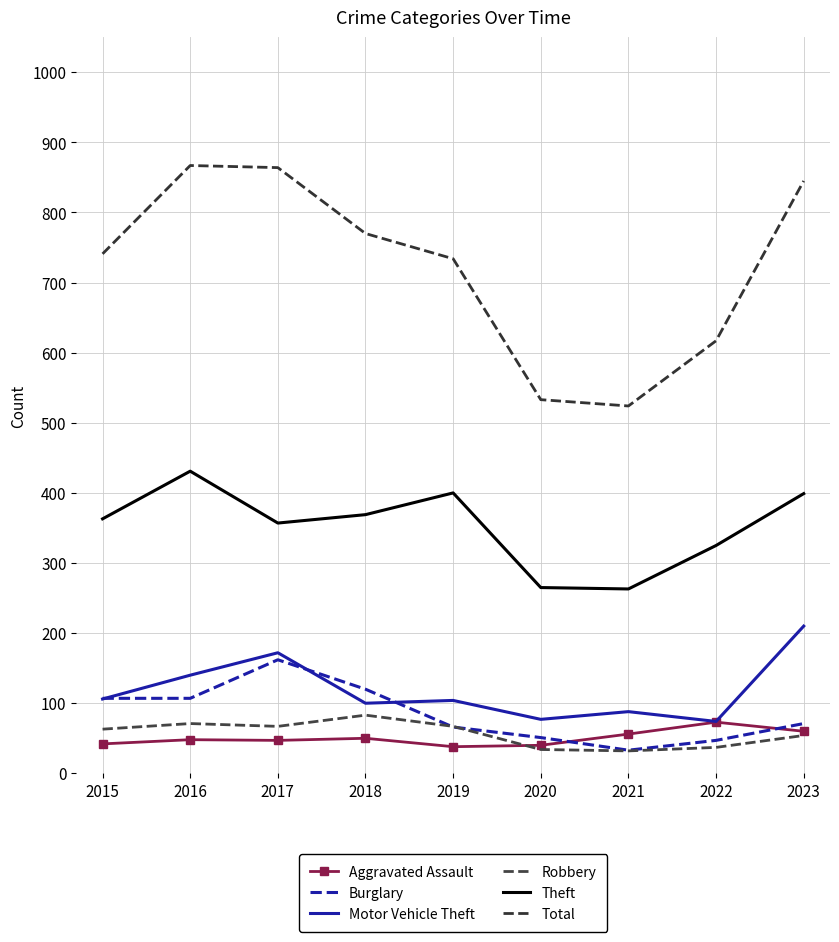

At which category is the sum across all series the highest?

2017